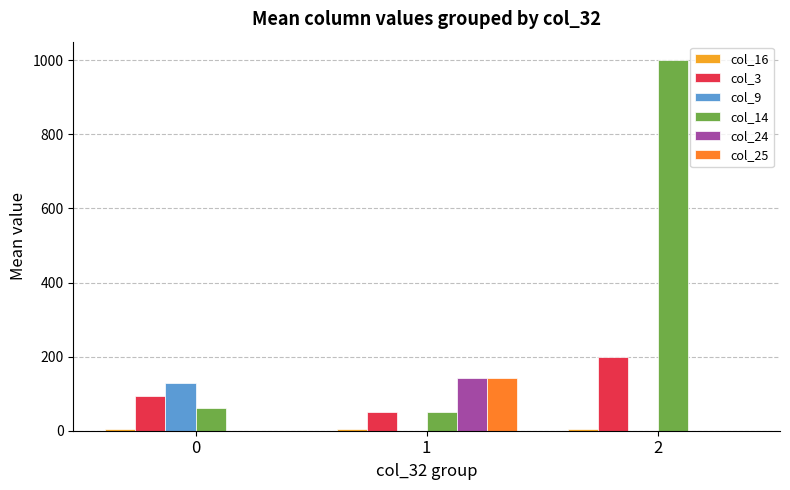

True or false: col_9 has a value of 33.6 at 0.

False